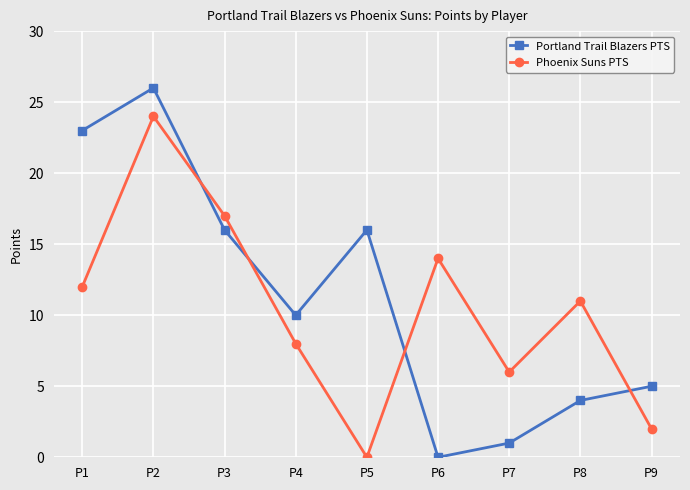

Is the value of Phoenix Suns PTS at P9 greater than the value of Portland Trail Blazers PTS at P7?

Yes